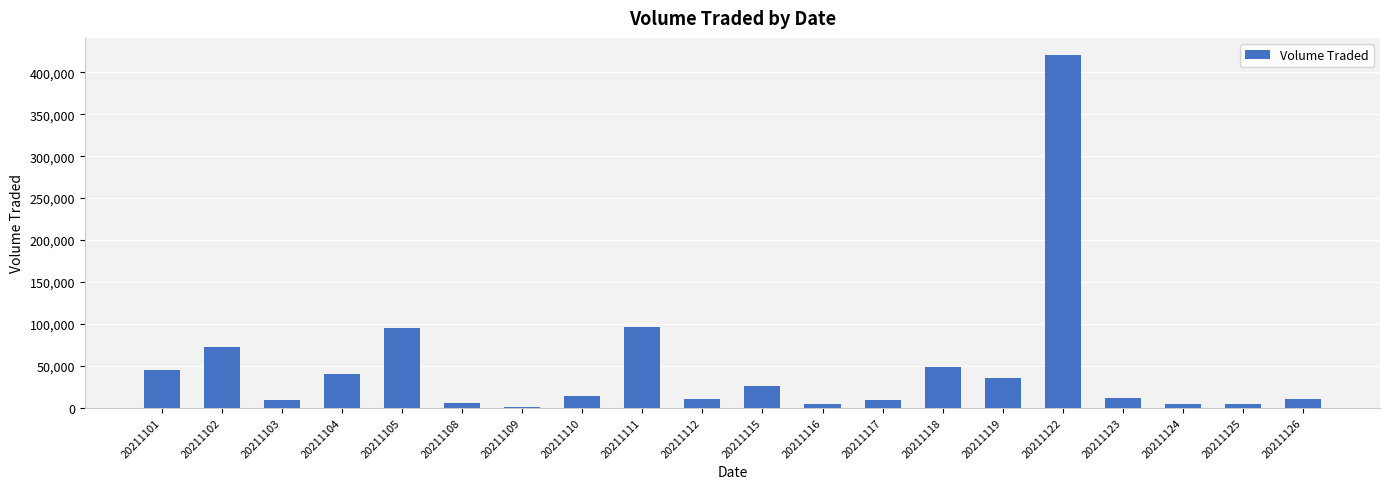

Between 20211126 and 20211109, which is larger?

20211126